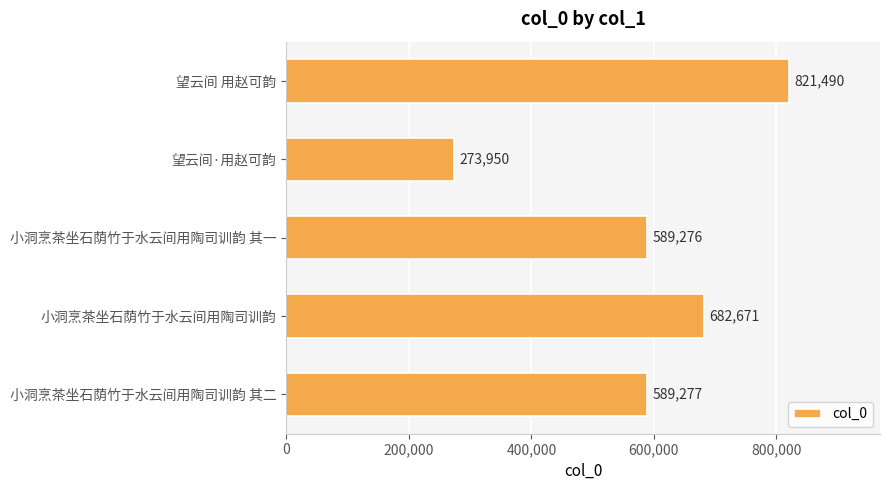

Reading top to bottom, what are all the values shown in this chart?

821490	273950	589276	682671	589277